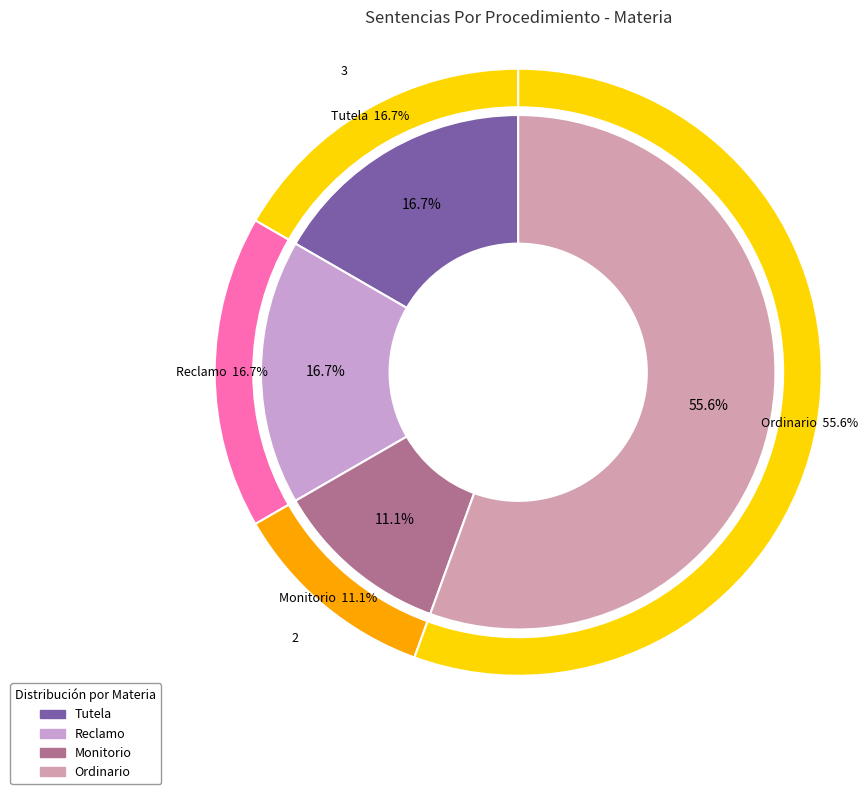

To the nearest percent, what percentage of the pie is Monitorio?

11%